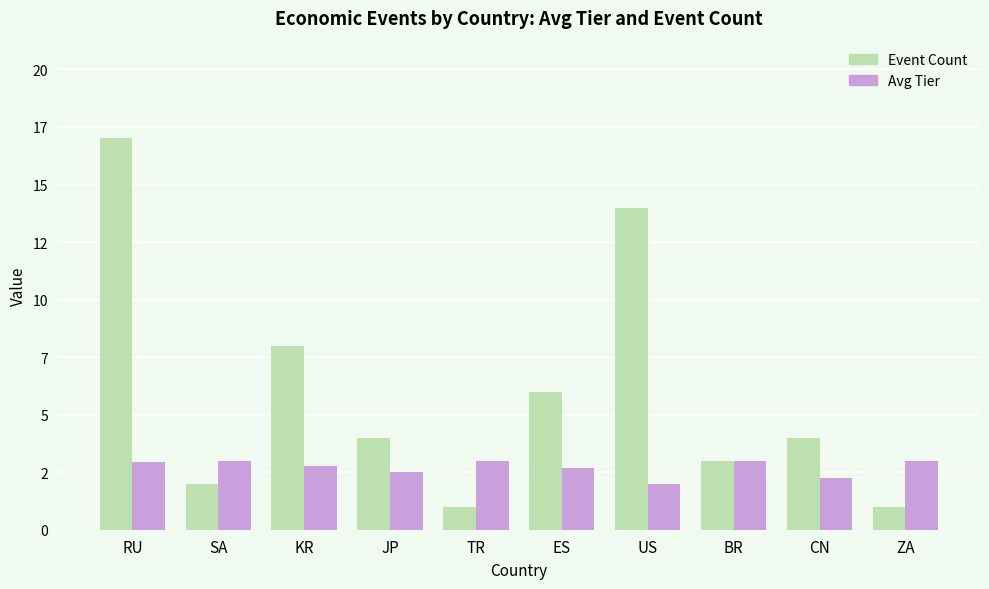

Which series has the largest range (max minus min)?

Event Count